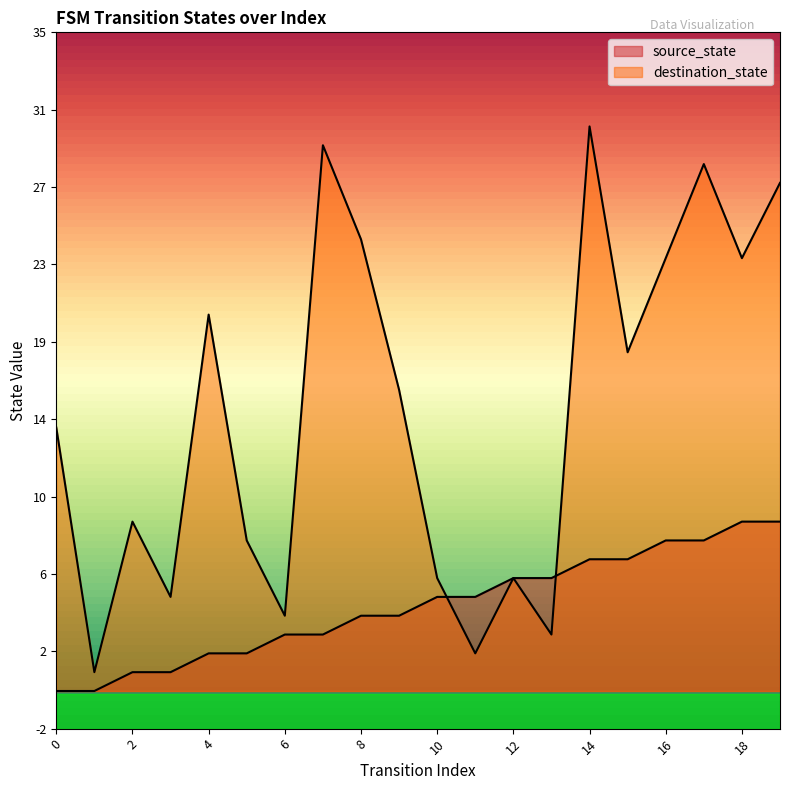

Which series has the widest spread of values?

destination_state